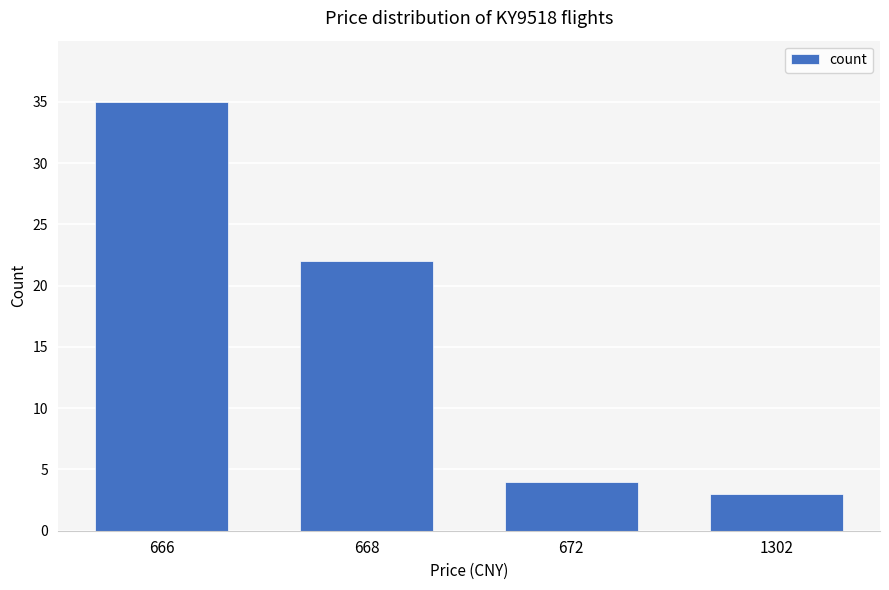

What is the average value?

16